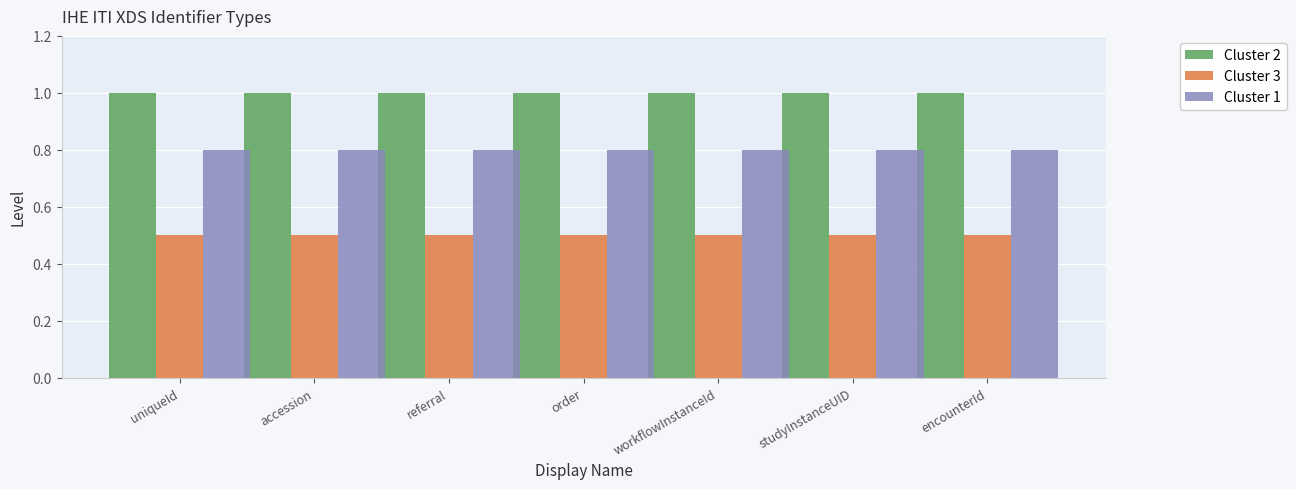

List the series in order of their overall mean, highest first.

Cluster 2, Cluster 1, Cluster 3